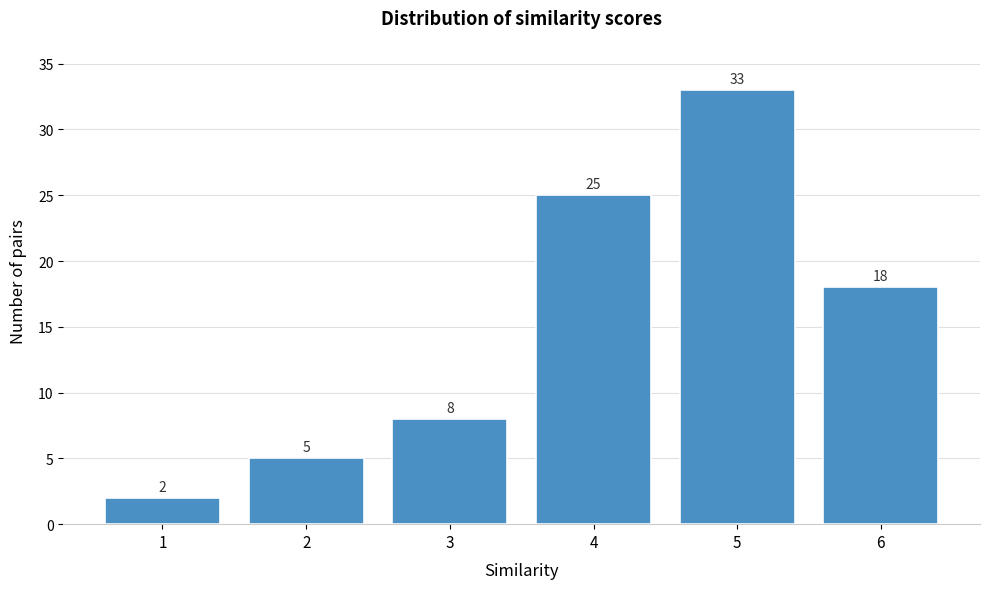

Reading right to left, what are all the values shown in this chart?

18	33	25	8	5	2